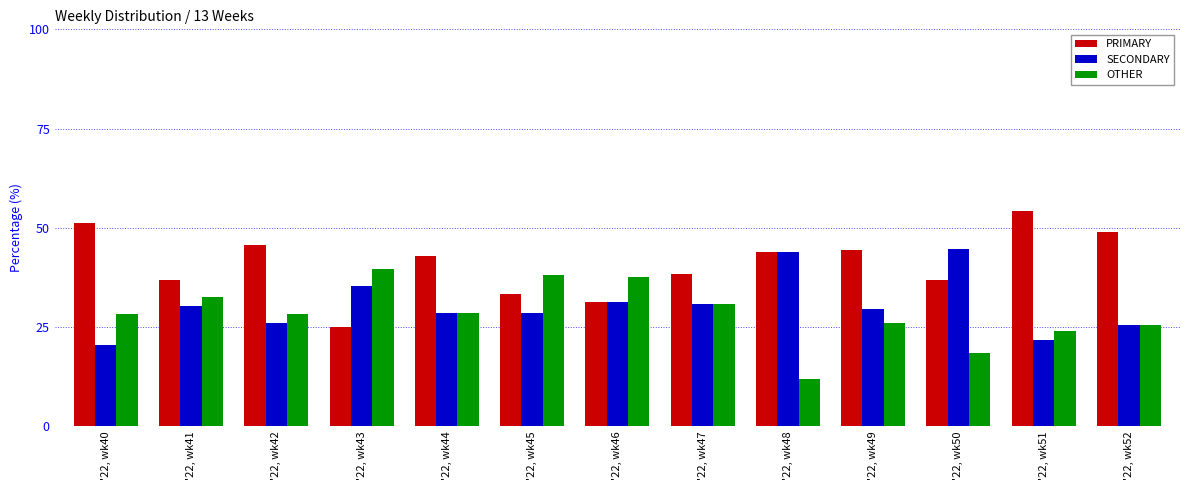

What are all the series names shown in the legend?

PRIMARY, SECONDARY, OTHER